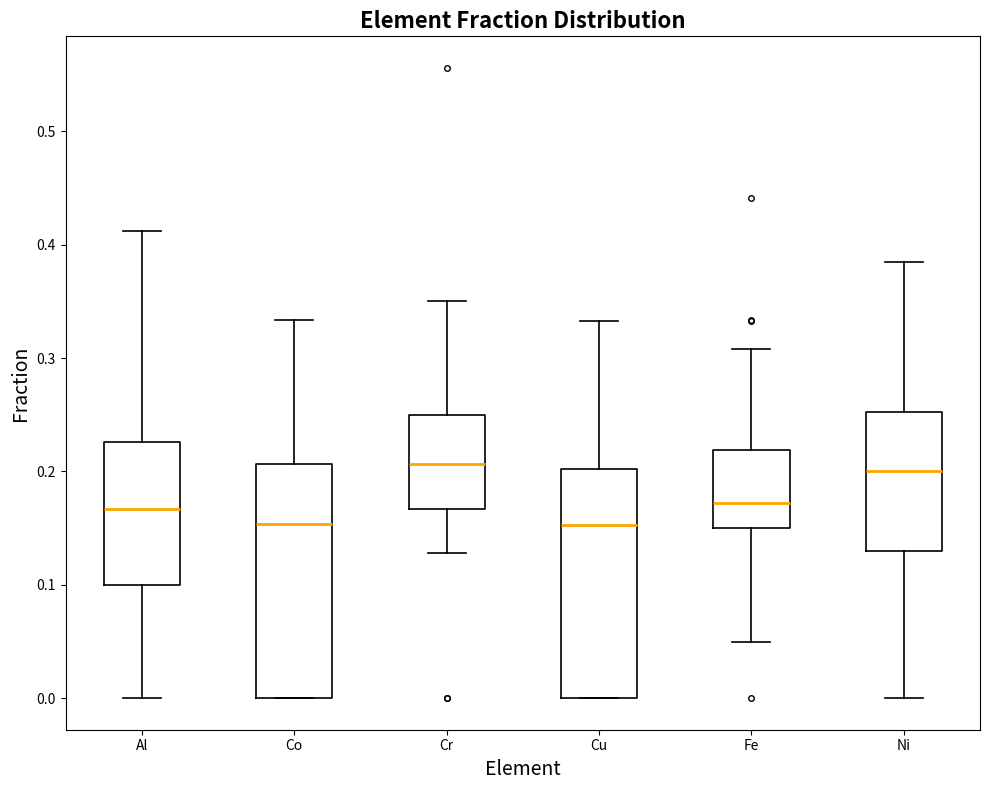

Reading left to right, transcribe this box plot: for each box, give where its median line is, the range the box spans, and where its two whiskers end, as read against the y-axis. The values are not printed on the chart, so give them approximately, as read against the axis.

Al: median 0.17, box 0.10 to 0.23, whiskers 0.00 to 0.41
Co: median 0.15, box 0.00 to 0.21, whiskers 0.00 to 0.33
Cr: median 0.21, box 0.17 to 0.25, whiskers 0.13 to 0.35
Cu: median 0.15, box 0.00 to 0.20, whiskers 0.00 to 0.33
Fe: median 0.17, box 0.15 to 0.22, whiskers 0.05 to 0.31
Ni: median 0.20, box 0.13 to 0.25, whiskers 0.00 to 0.39